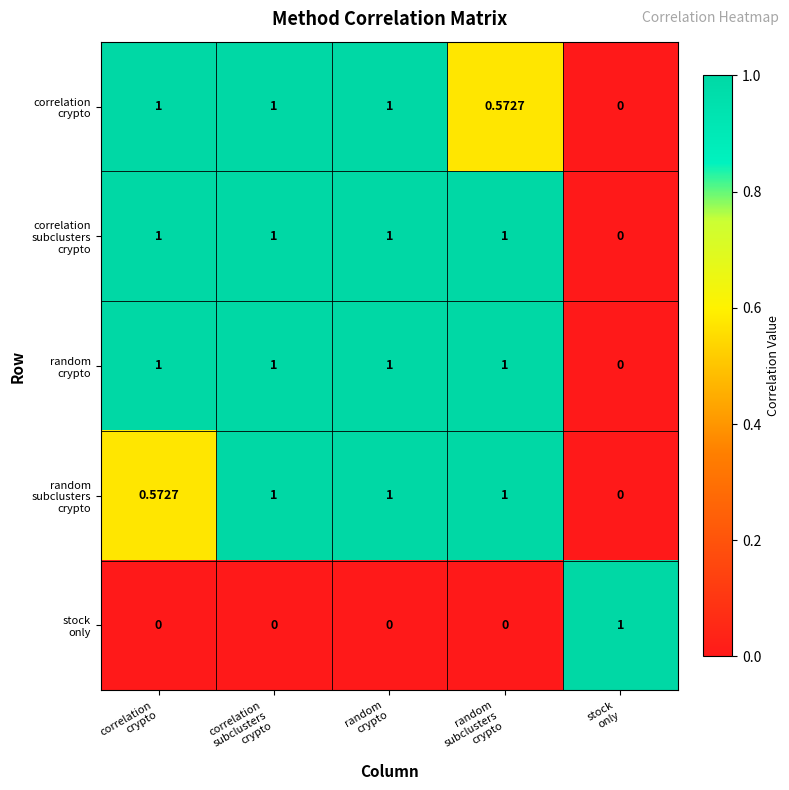

How many series are shown in this chart?

5